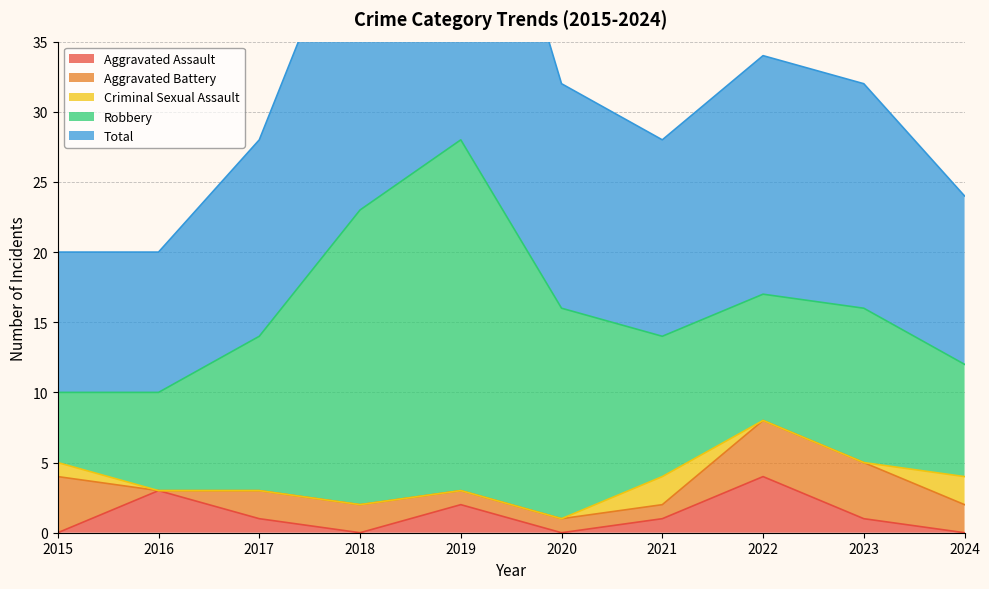

Count the number of categories in the chart.

10